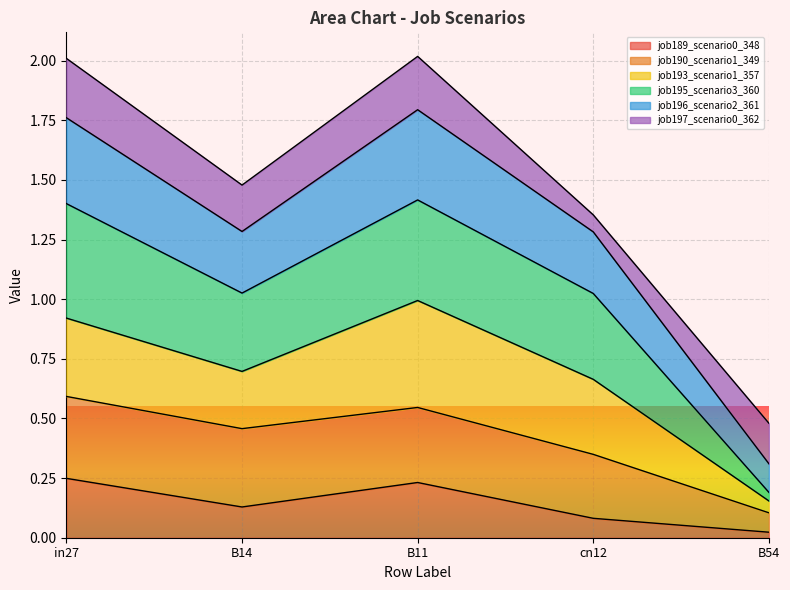

What is the total value across all series at B14?

1.5